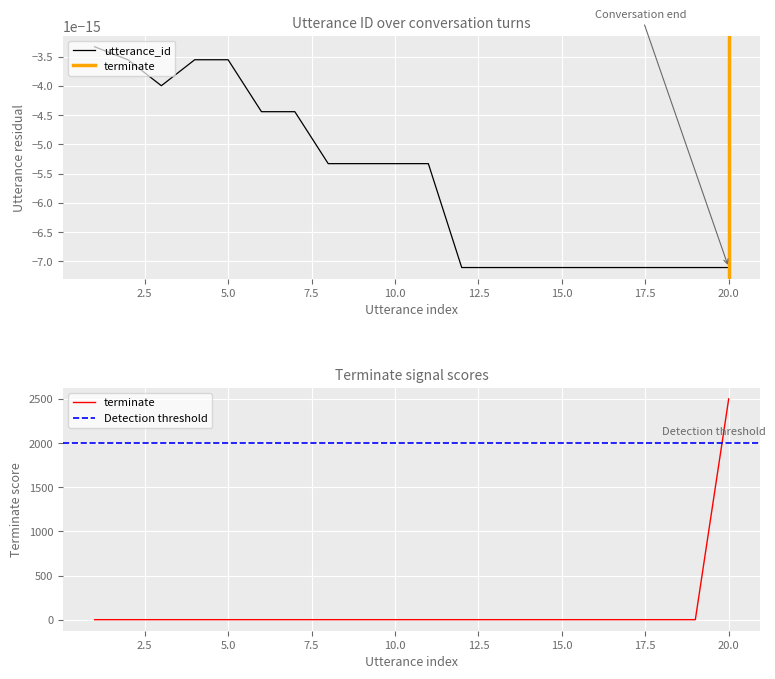

Reading left to right, extract all data points from this chart.

1=0	2=0	3=0	4=0	5=0	6=0	7=0	8=0	9=0	10=0	11=0	12=0	13=0	14=0	15=0	16=0	17=0	18=0	19=0	20=2500